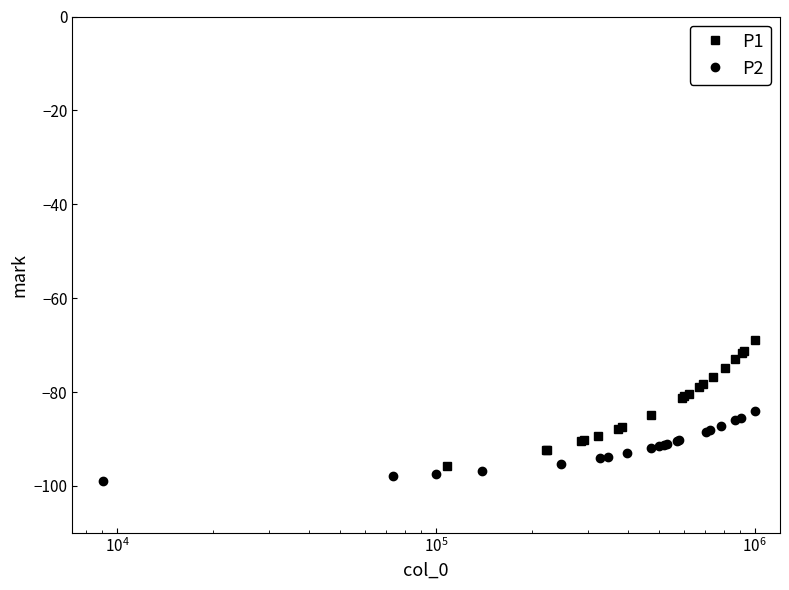

True or false: P1 and P2 cross at least once.

False